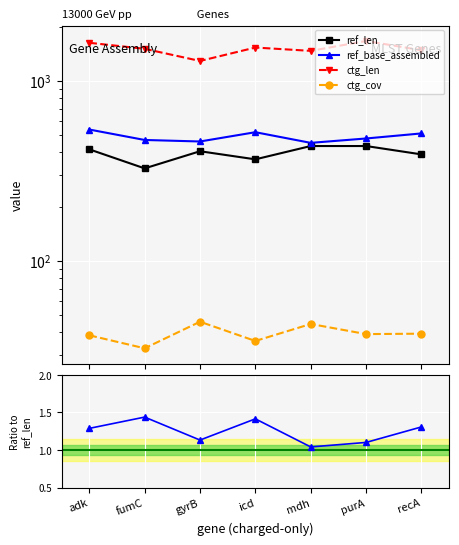

How many lines are shown in the chart?

4